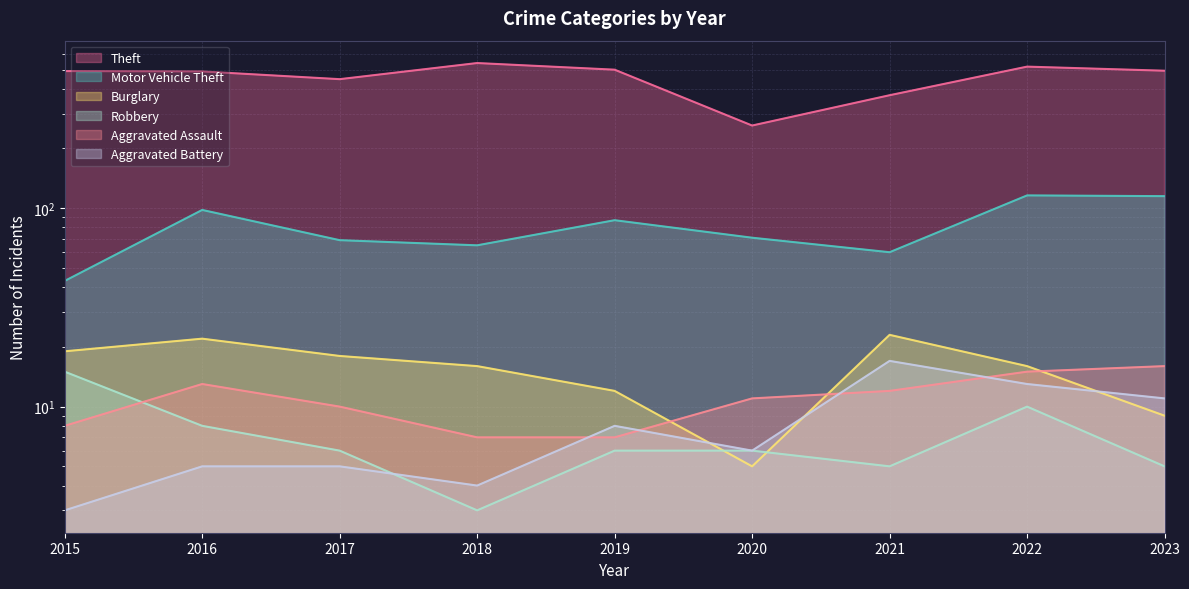

True or false: Burglary has more than 1 points higher than both neighbors.

True